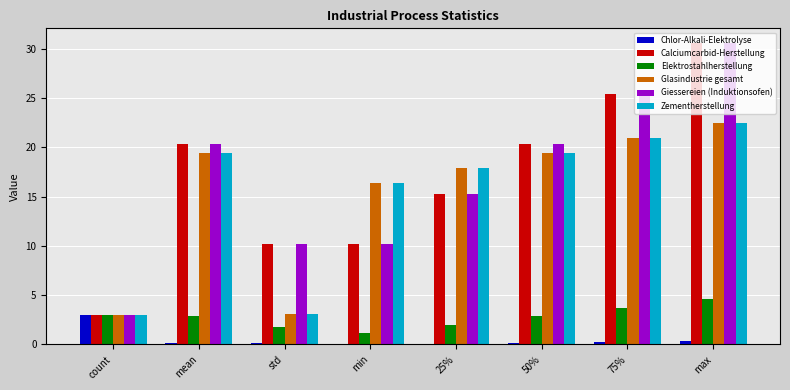

What are all the series names shown in the legend?

Chlor-Alkali-Elektrolyse, Calciumcarbid-Herstellung, Elektrostahlherstellung, Glasindustrie gesamt, Giessereien (Induktionsofen), Zementherstellung